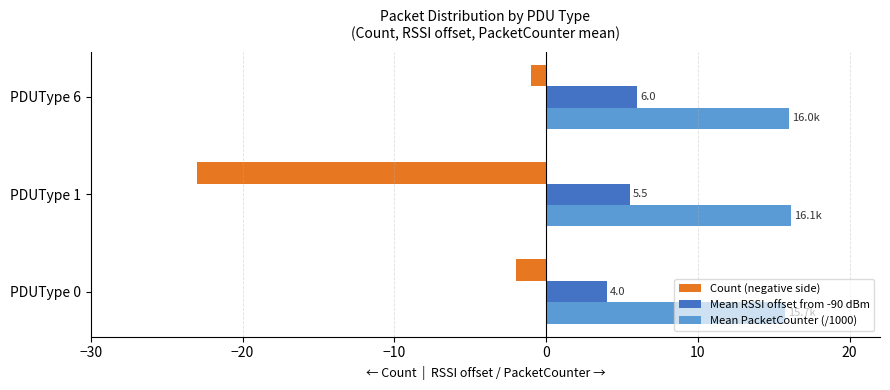

What is the sum of the Count (negative side) values at PDUType 1 and PDUType 0?

-25.0